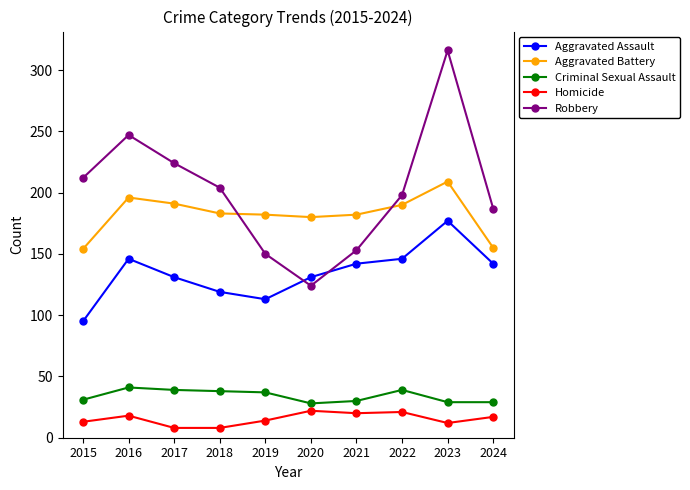

At which category does Robbery reach its first local valley?

2020